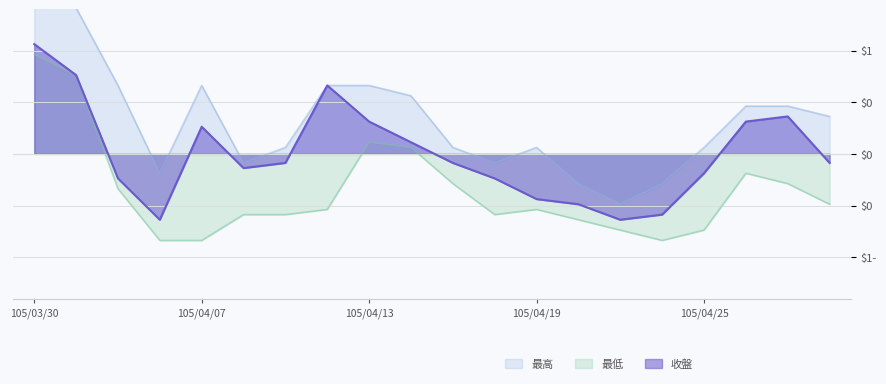

What are all the series names shown in the legend?

最高, 最低, 收盤